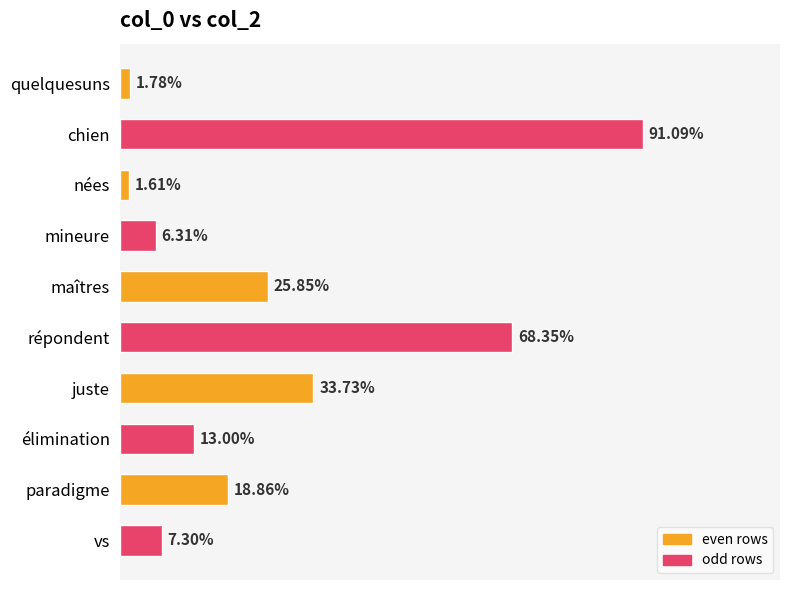

Are the bars horizontal?

Yes